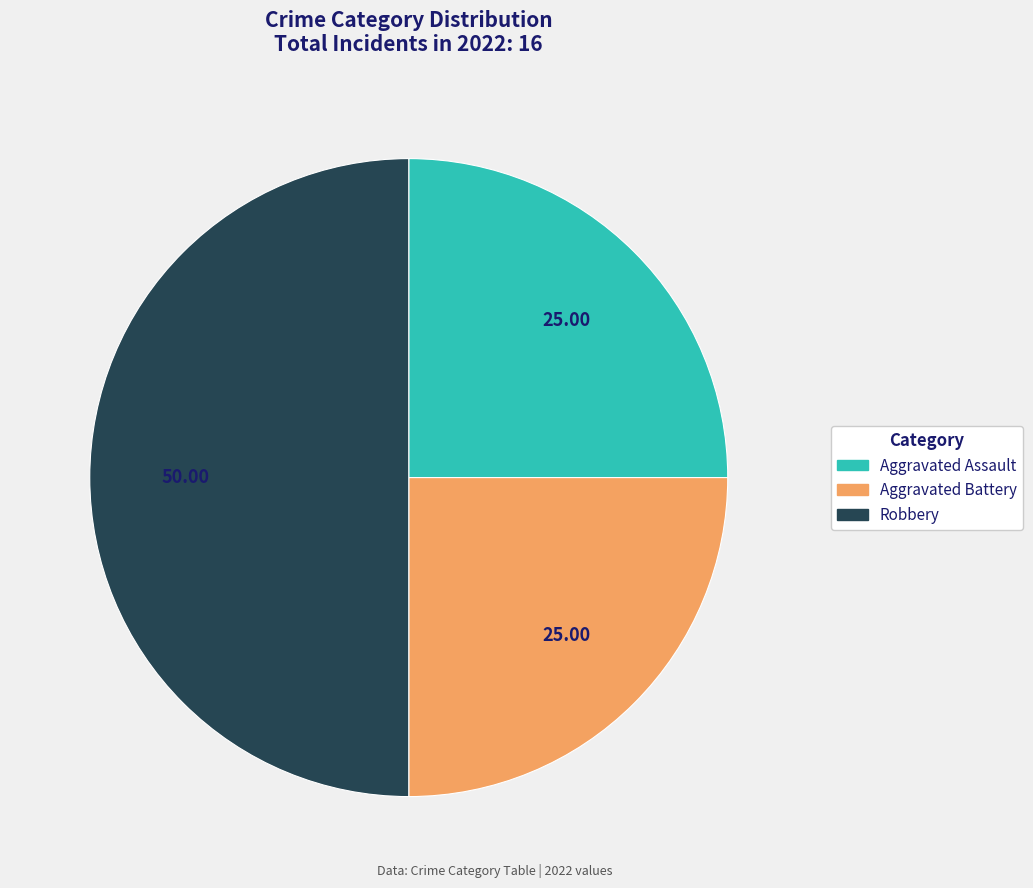

How many segments does this pie chart have?

3